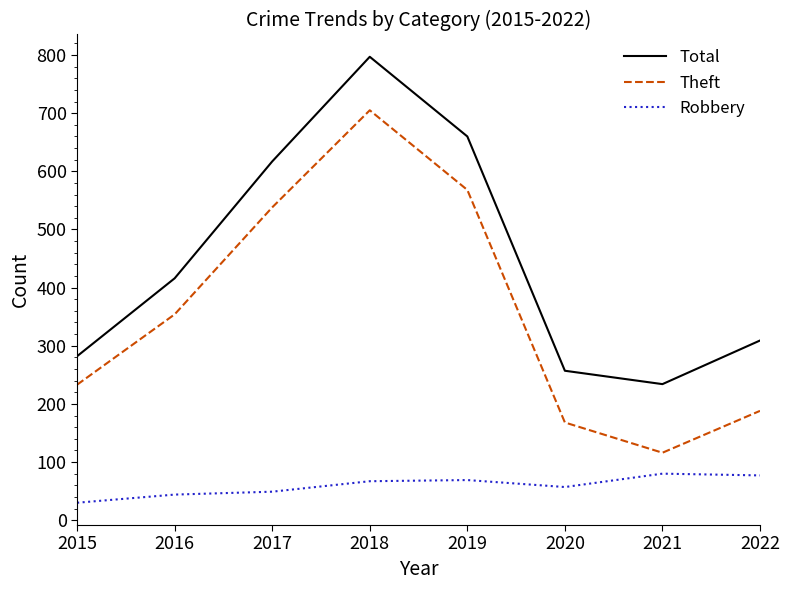

What is the difference between the highest and lowest values at 2019?

591